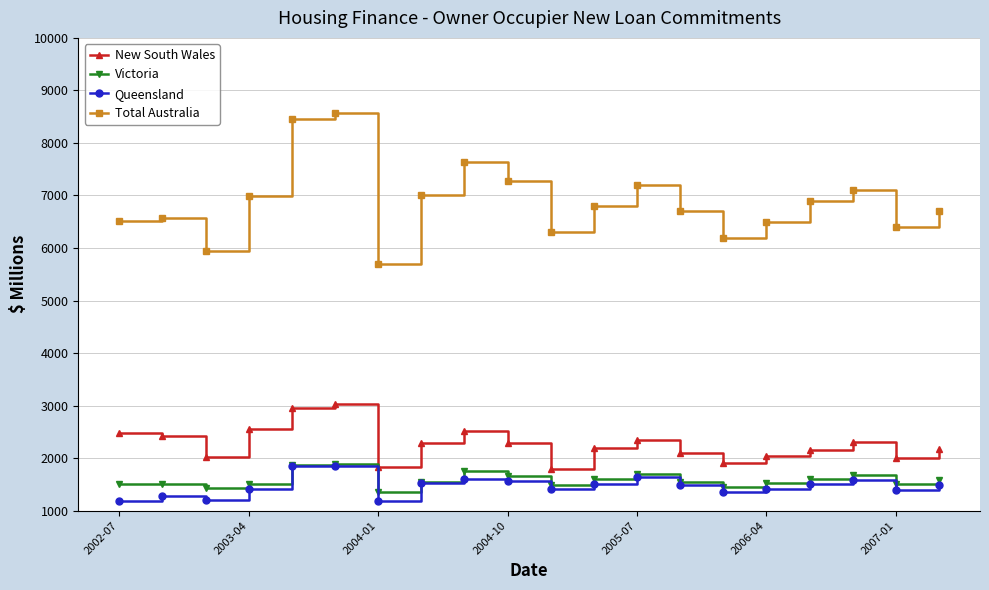

True or false: Queensland and Total Australia cross at least once.

False